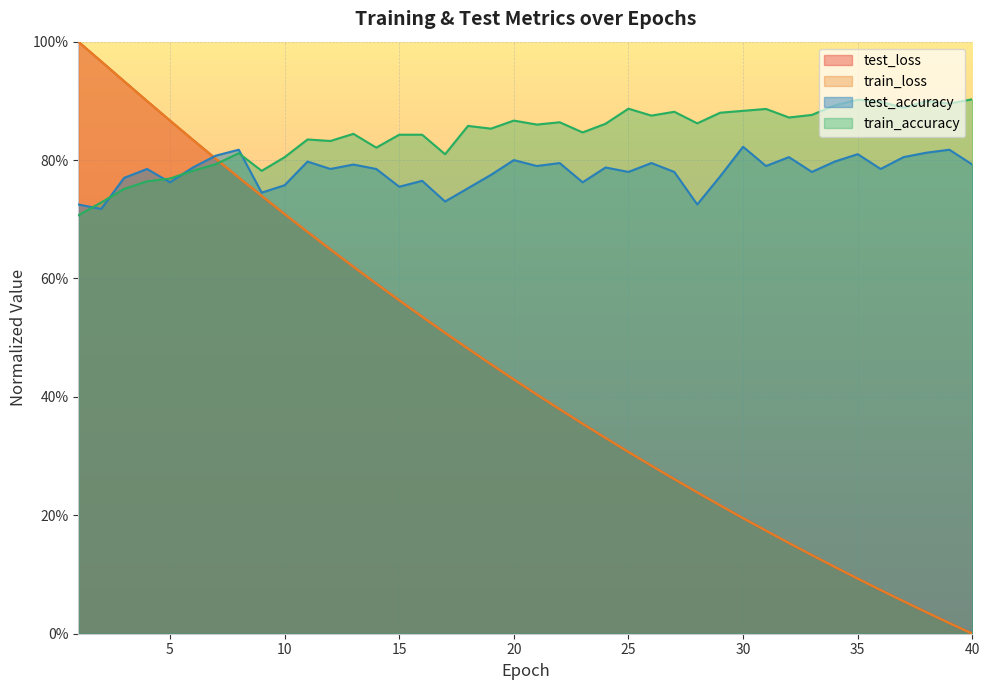

How many interior local valleys does the train_accuracy series have?

12